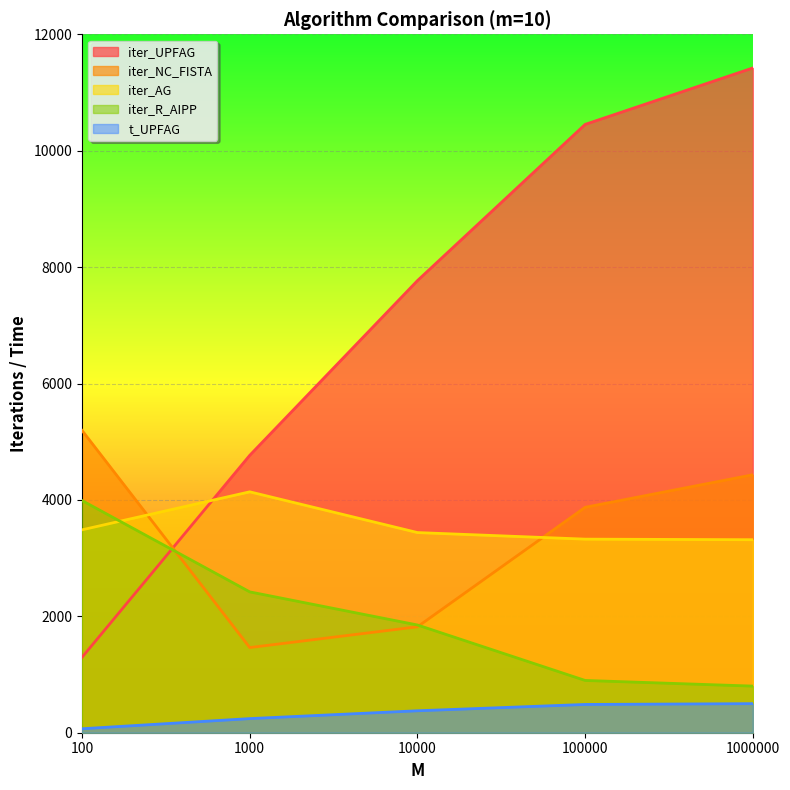

Is it true that iter_AG equals 2029.5 at 1000?

False